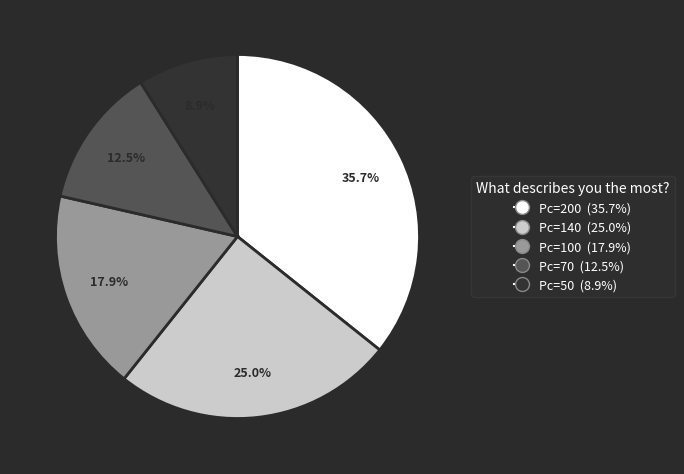

Is there a majority slice in this chart?

No